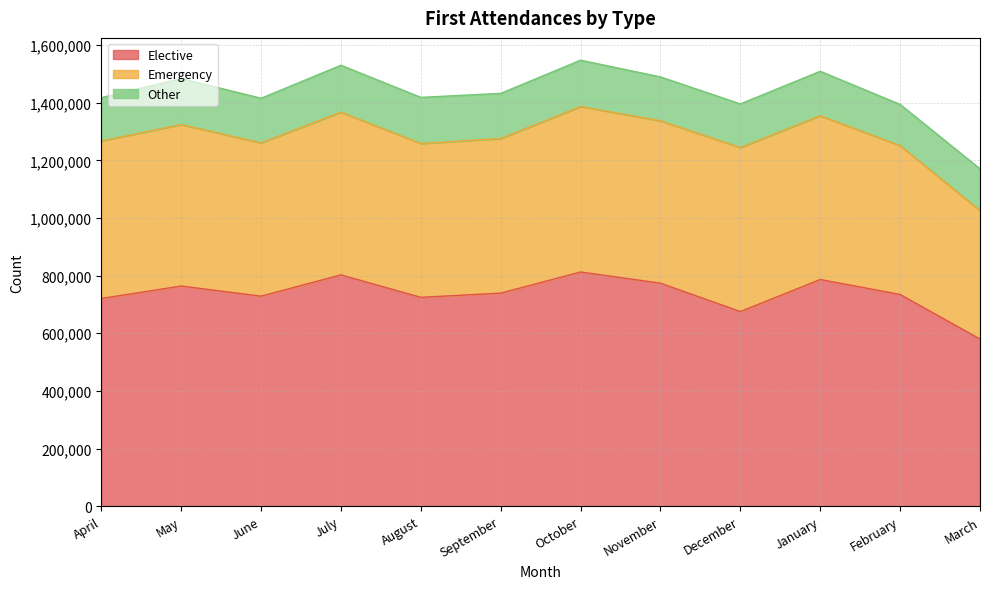

At which category does the chart reach its minimum across all series?

February